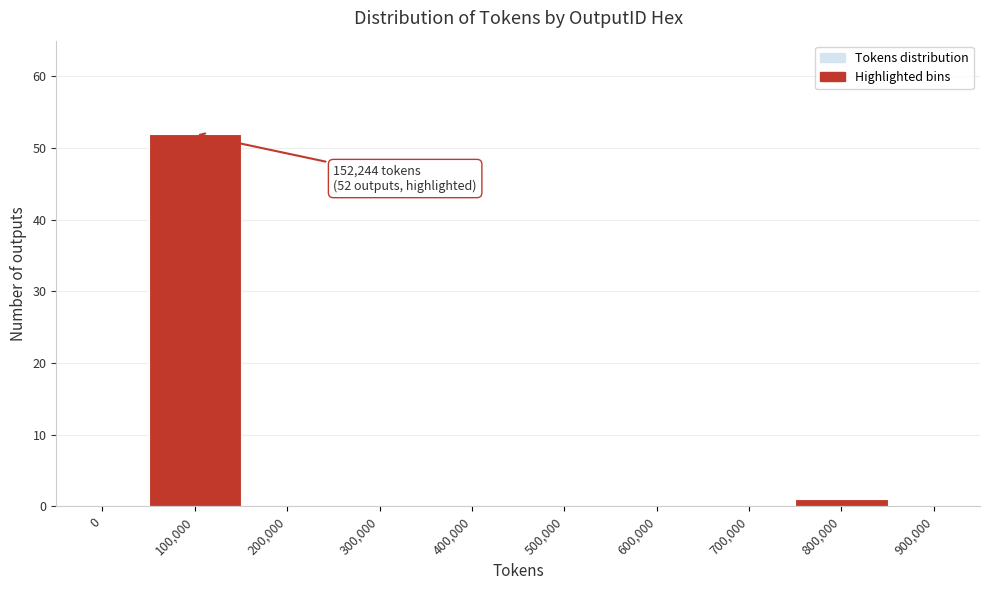

Reading right to left, transcribe all the data shown in this chart.

900,000=0	800,000=1	700,000=0	600,000=0	500,000=0	400,000=0	300,000=0	200,000=0	100,000=52	0=0